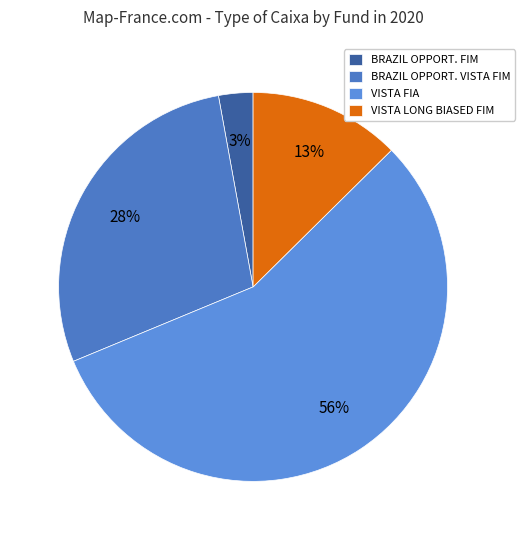

Does VISTA FIA account for over 50% of the chart?

Yes